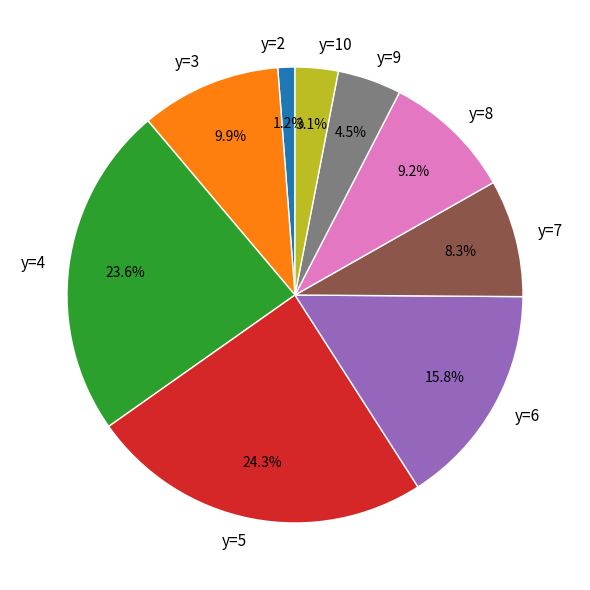

To the nearest percent, what is the combined percentage of y=3 and y=5?

34%